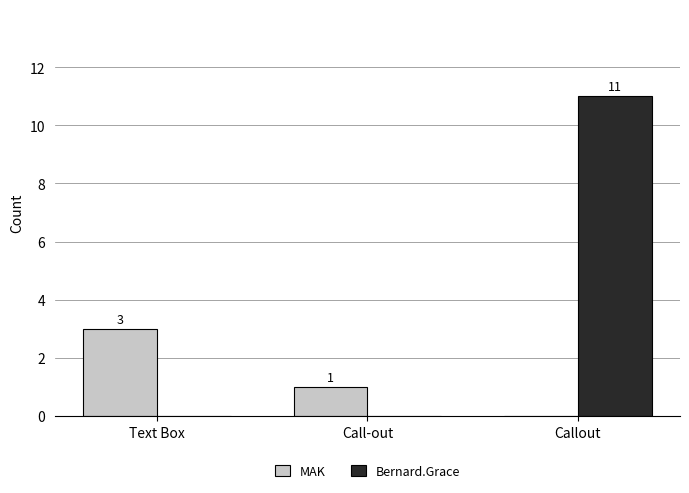

What is the sum of the MAK values at Call-out and Text Box?

4